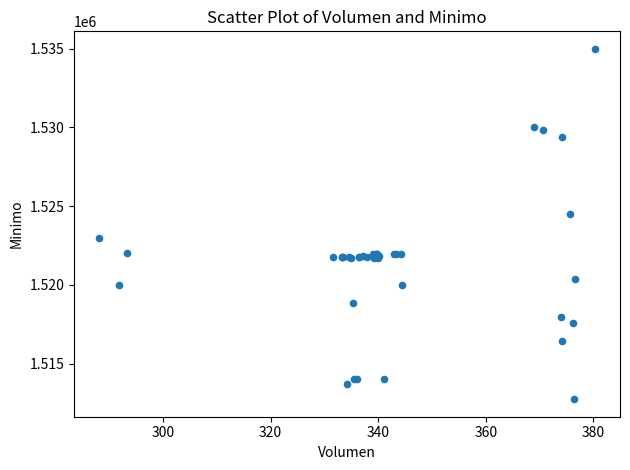

What Y value in the scatter plot is closest to 1523862?

1524513